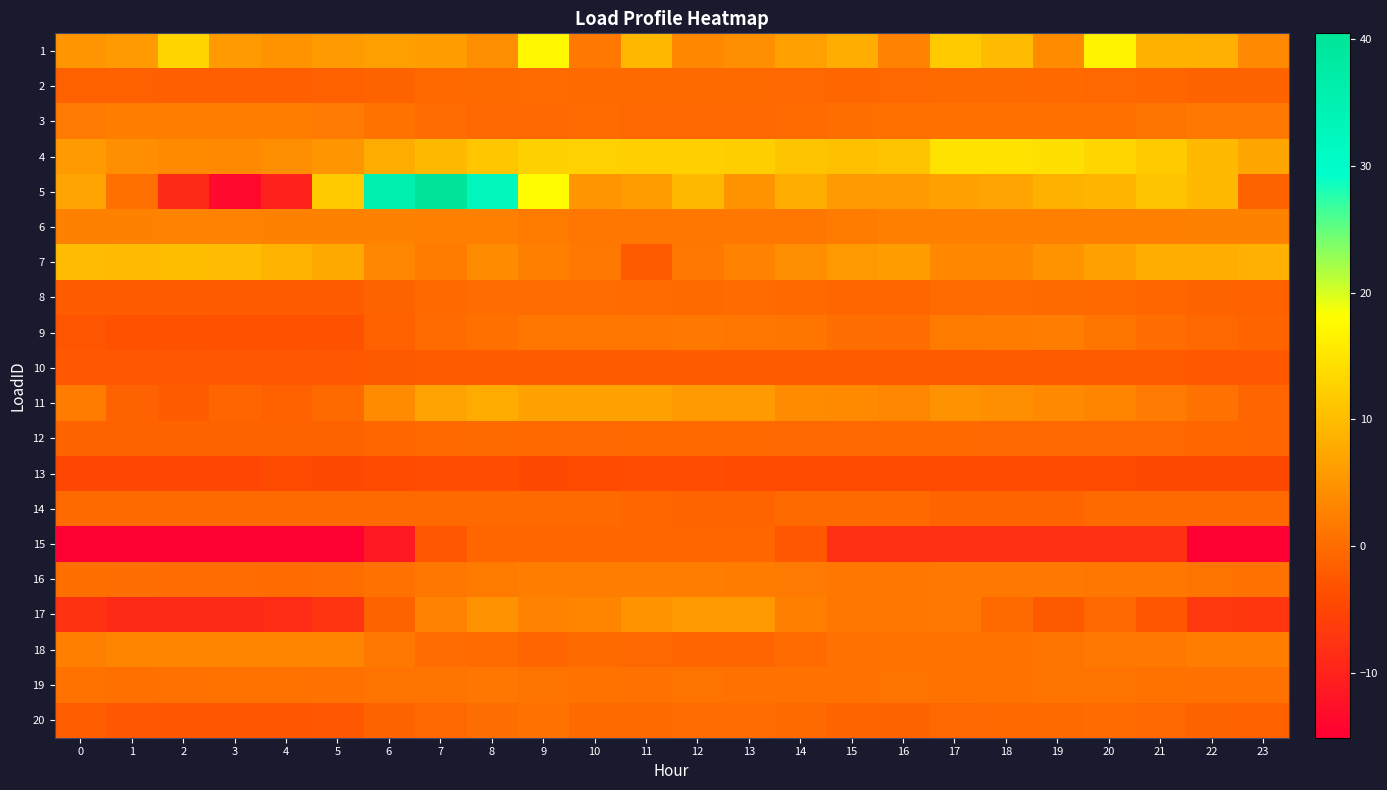

How many series are shown in this chart?

20